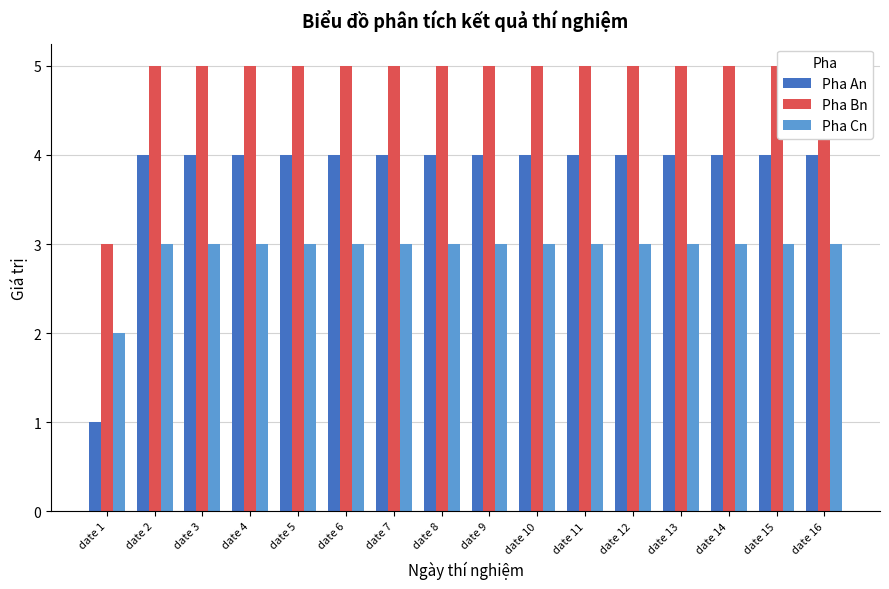

At how many categories does at least one series exceed 3?

15